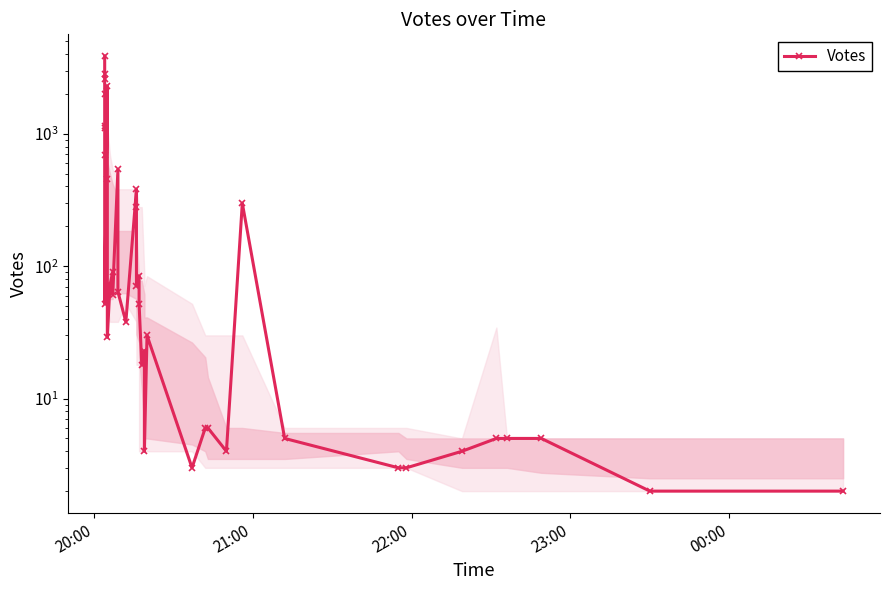

Reading left to right, list all the values displayed in this chart.

3863	2839	2578	1995	1143	1113	687	52	2300	456	29	72	90	61	538	64	38	381	279	71	84	52	18	23	4	30	3	6	6	4	299	5	3	3	4	5	5	5	2	2